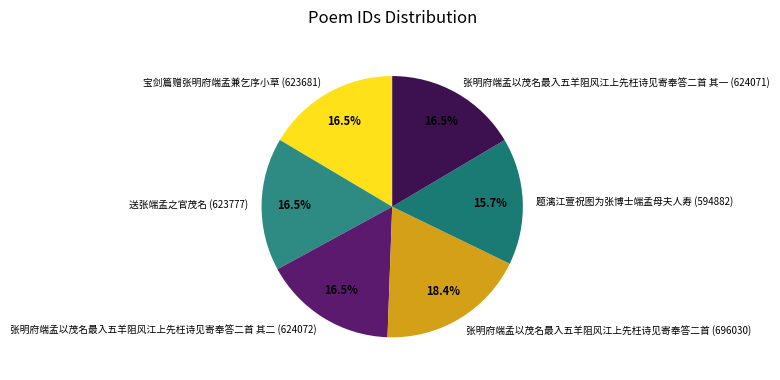

Which slice is the smallest?

题漓江萱祝图为张博士端孟母夫人寿 (594882)